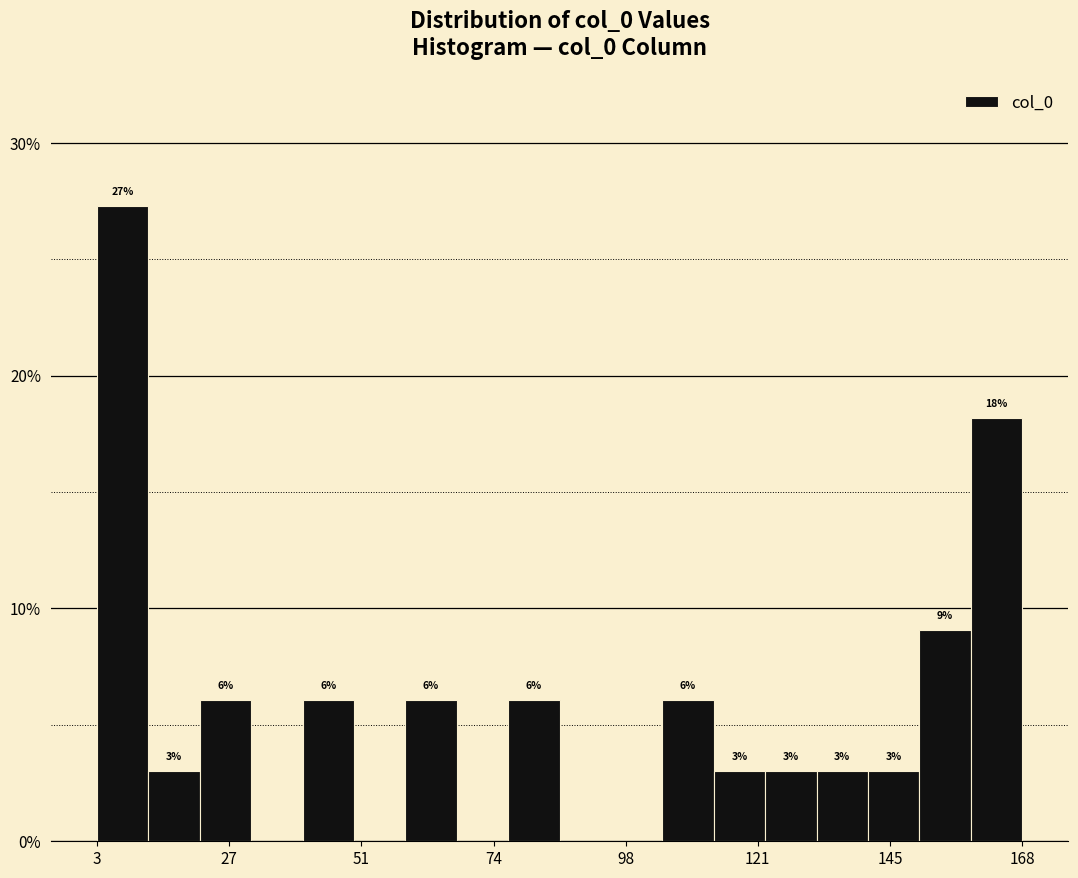

Read against the x-axis, roughly where is the centre of the tallest bar?

10